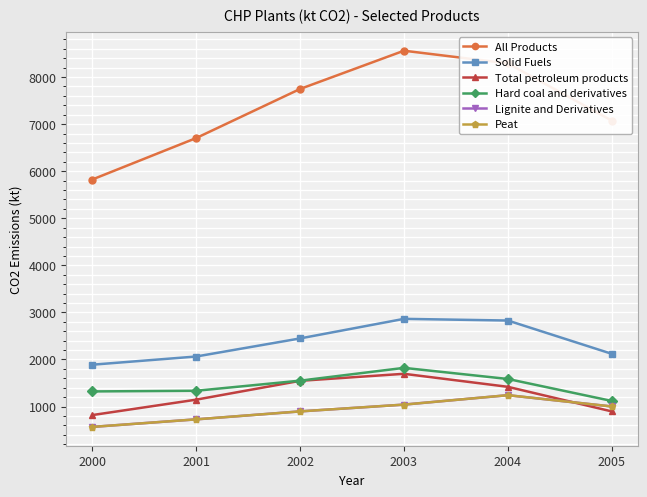

Which category has the lowest value across all series?

2000